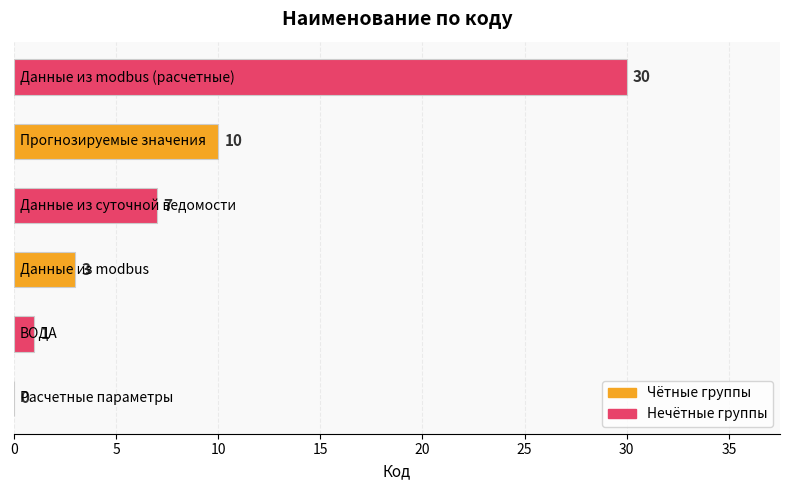

Does the chart contain stacked bars?

No